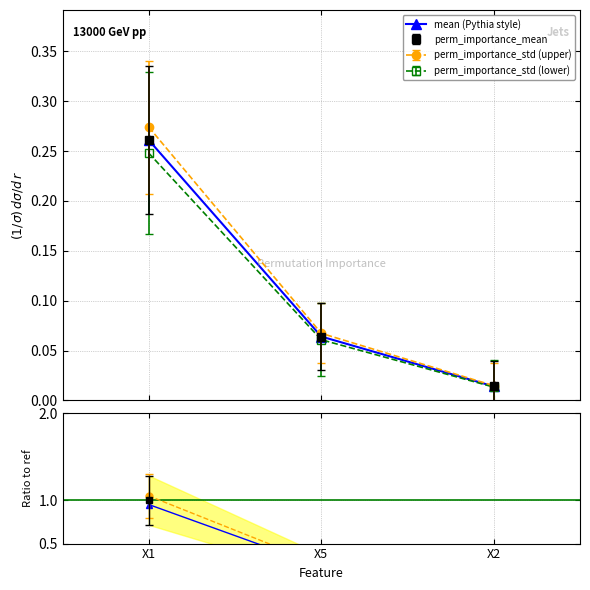

What is the average value?

0.1